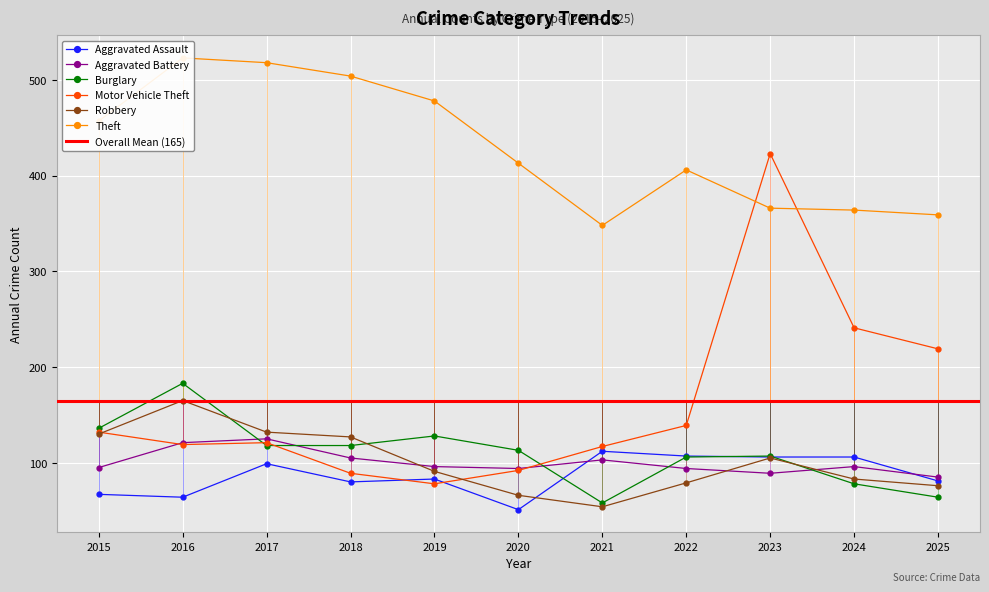

How many data points in Robbery are less than 91?

5